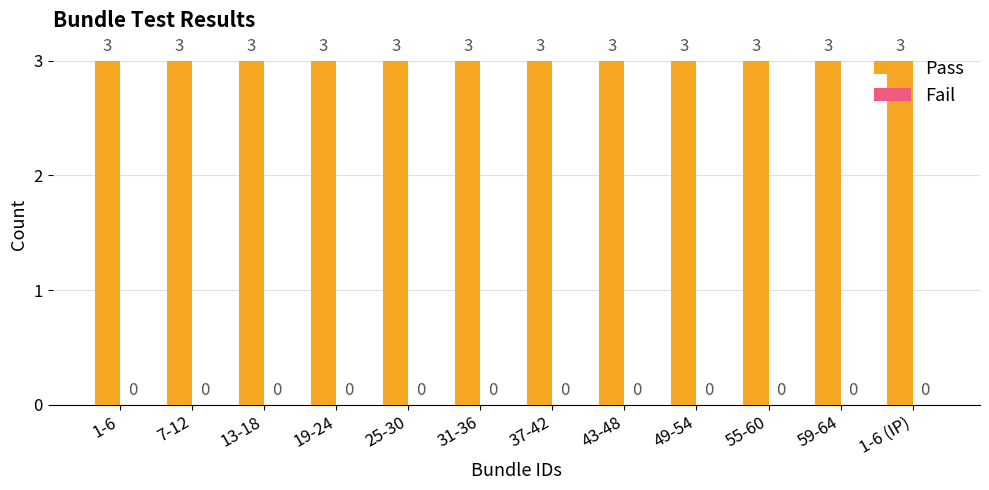

True or false: Pass has a value of 2 at 7-12.

False